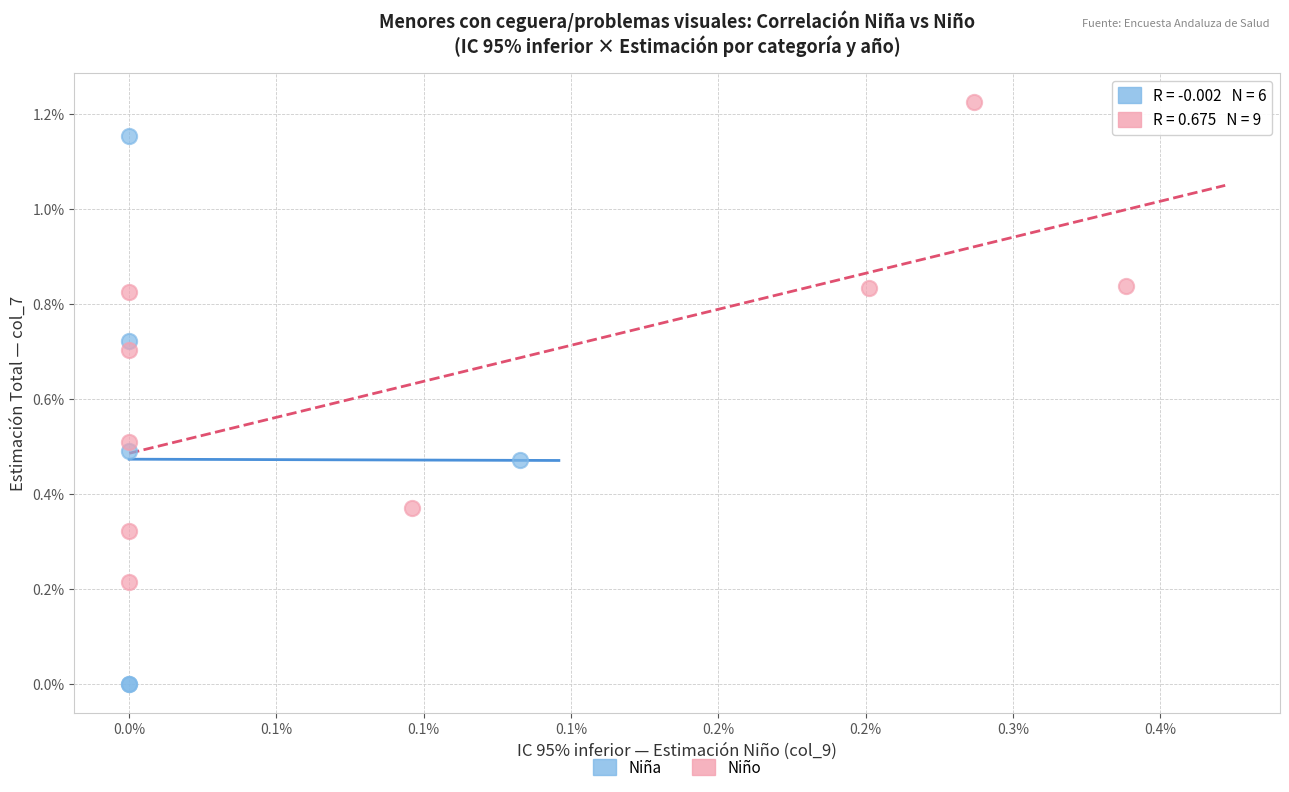

Which series has the widest spread of Y values?

Niña